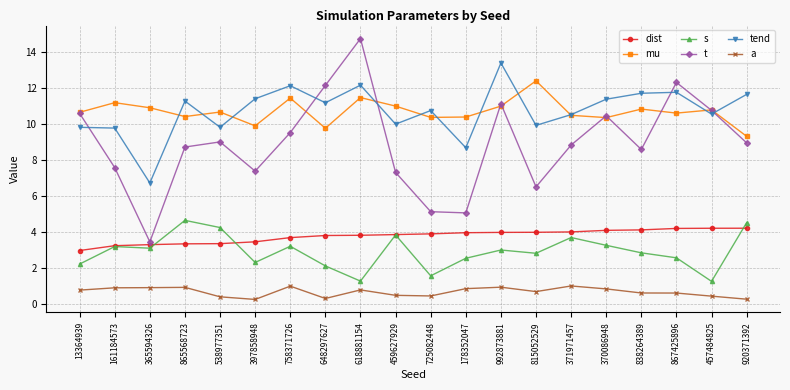

At 725082448, list the series in order from smallest to largest.

a, s, dist, t, mu, tend